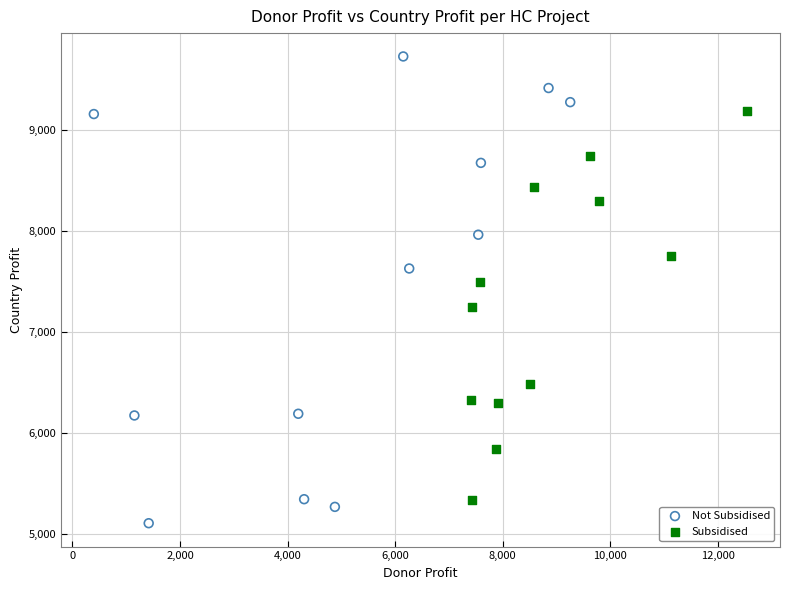

Which series has the largest Y range (max minus min)?

Not Subsidised